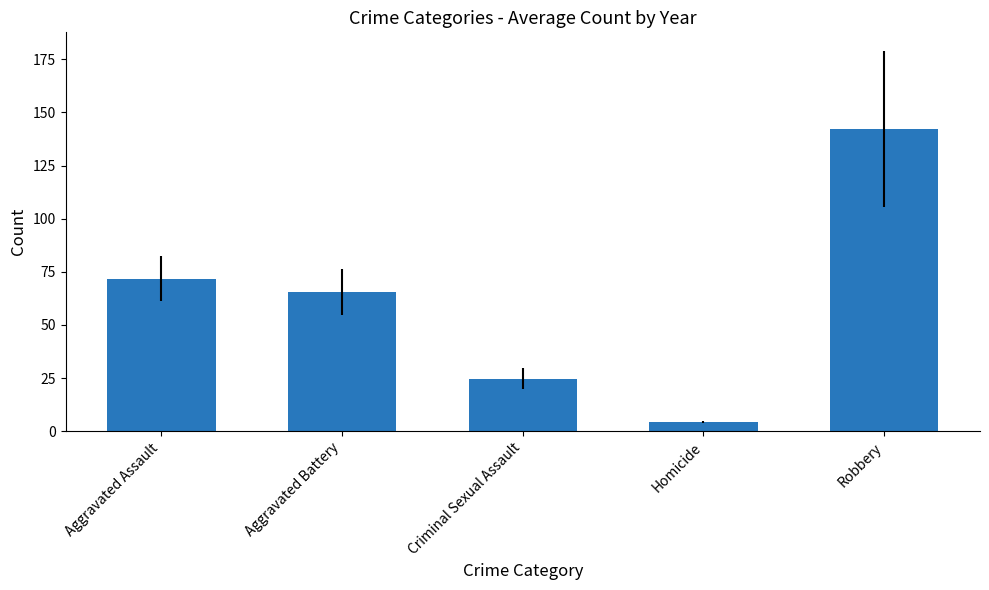

At which label does the data first exceed 65?

Aggravated Assault